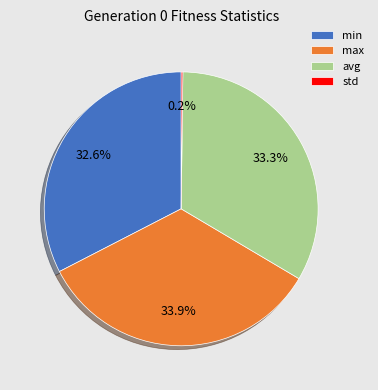

What is the largest slice in the pie chart?

max